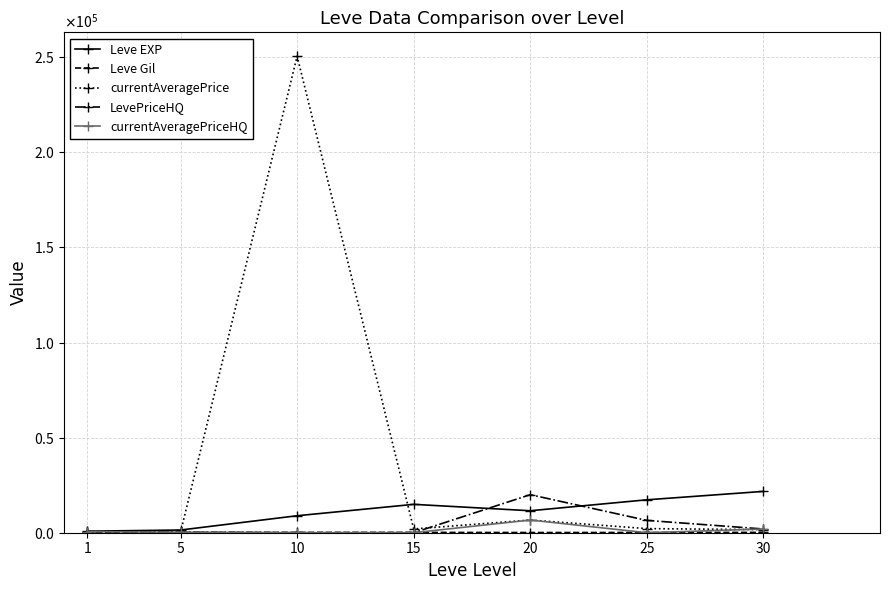

True or false: currentAveragePrice has a value of 757.3 at 25.

False